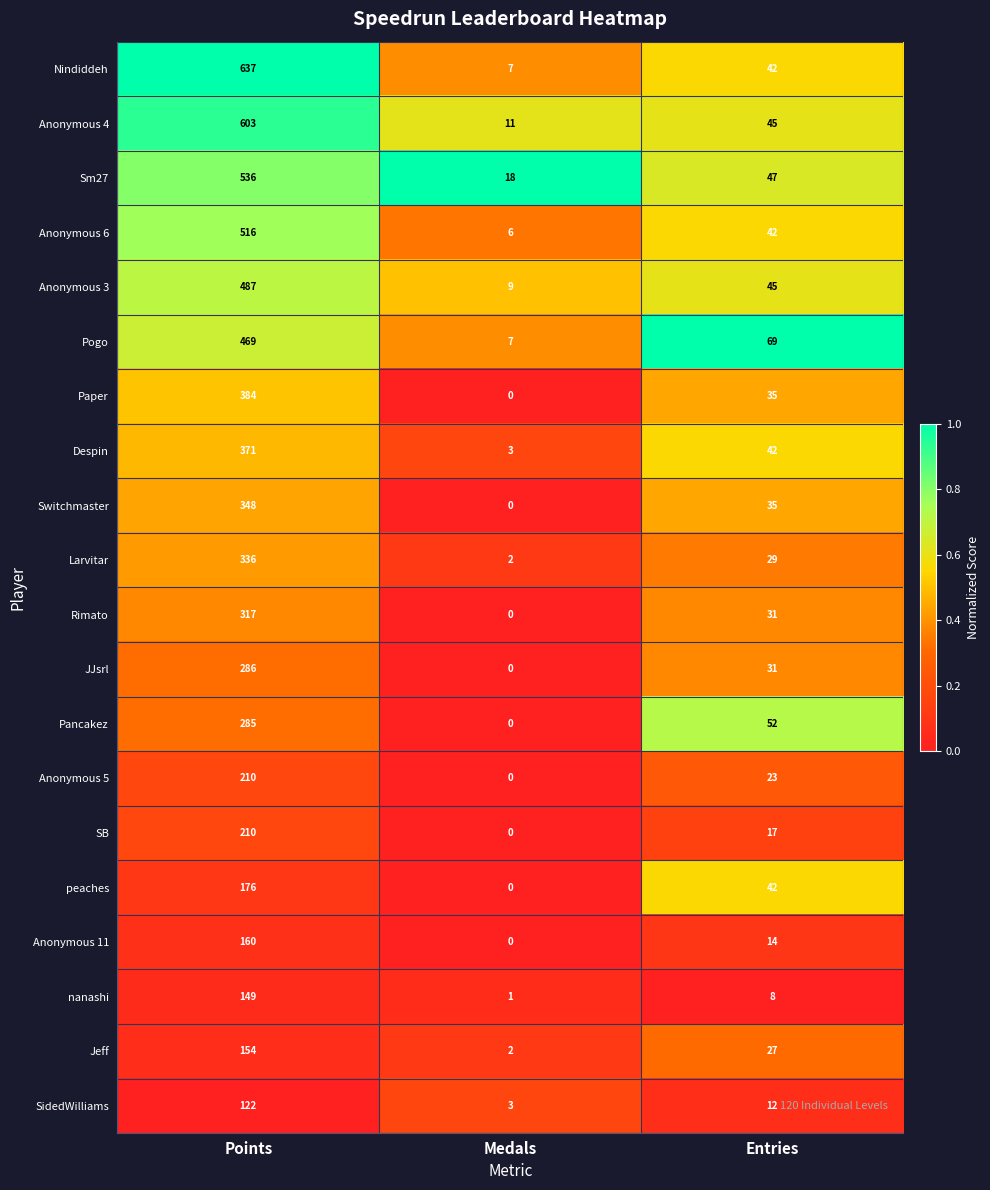

The Larvitar series shows 2 at Medals. True or false?

True